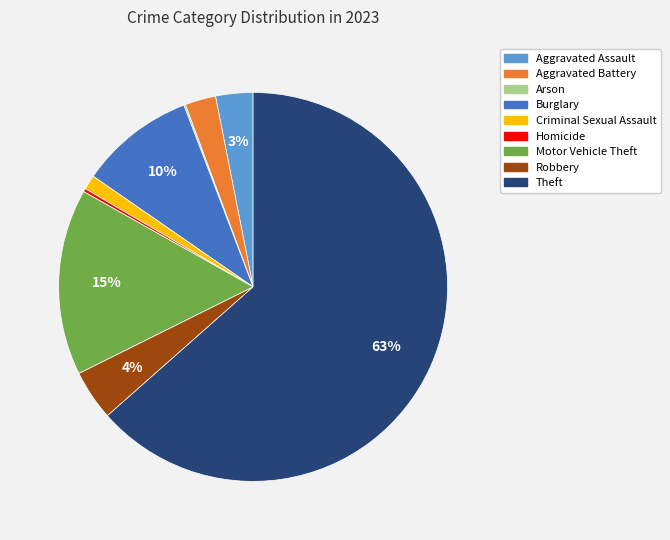

Which slice is the largest?

Theft